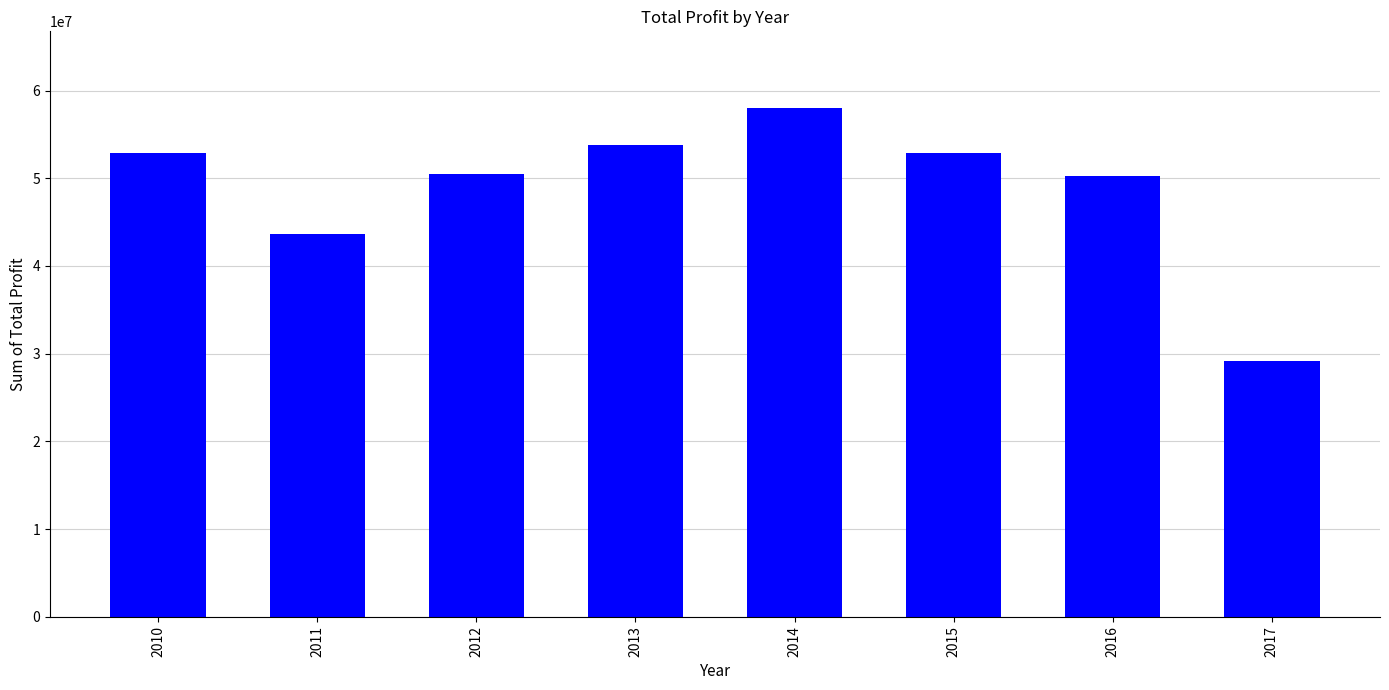

What is the sum of the values at 2016 and 2012?

100772903.1